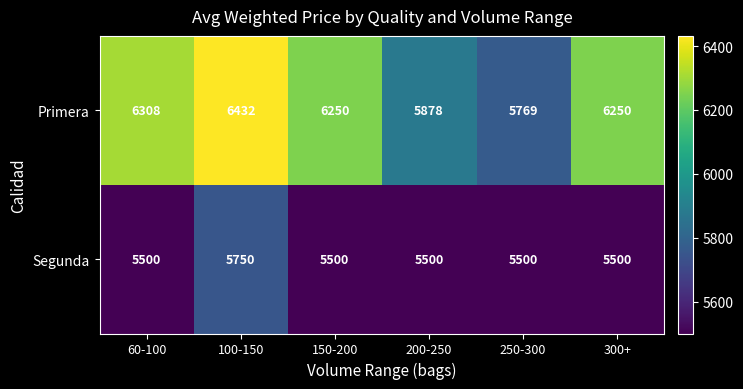

True or false: Segunda has a value of 5500 at 60-100.

True